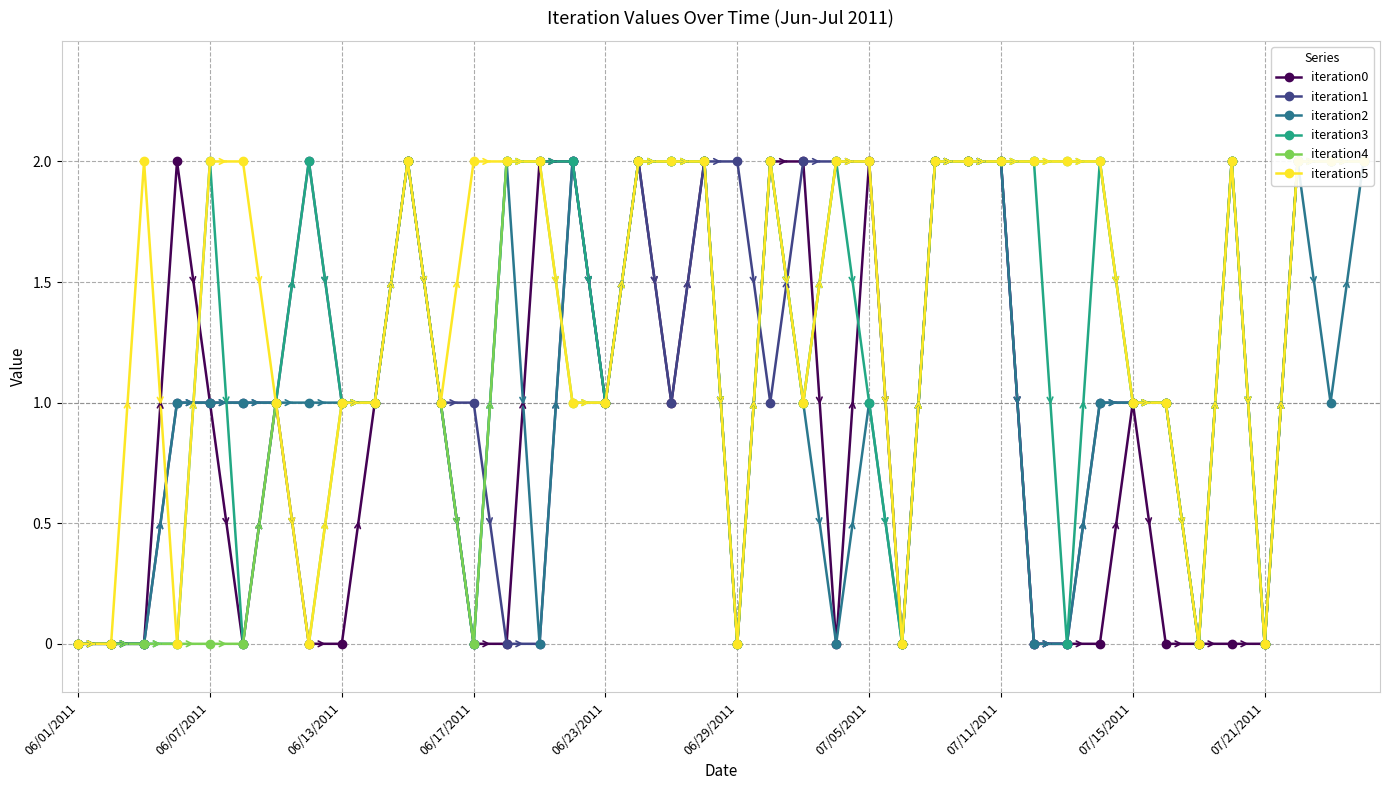

Is the value of iteration3 at 32 greater than the value of iteration5 at 07/21/2011?

No